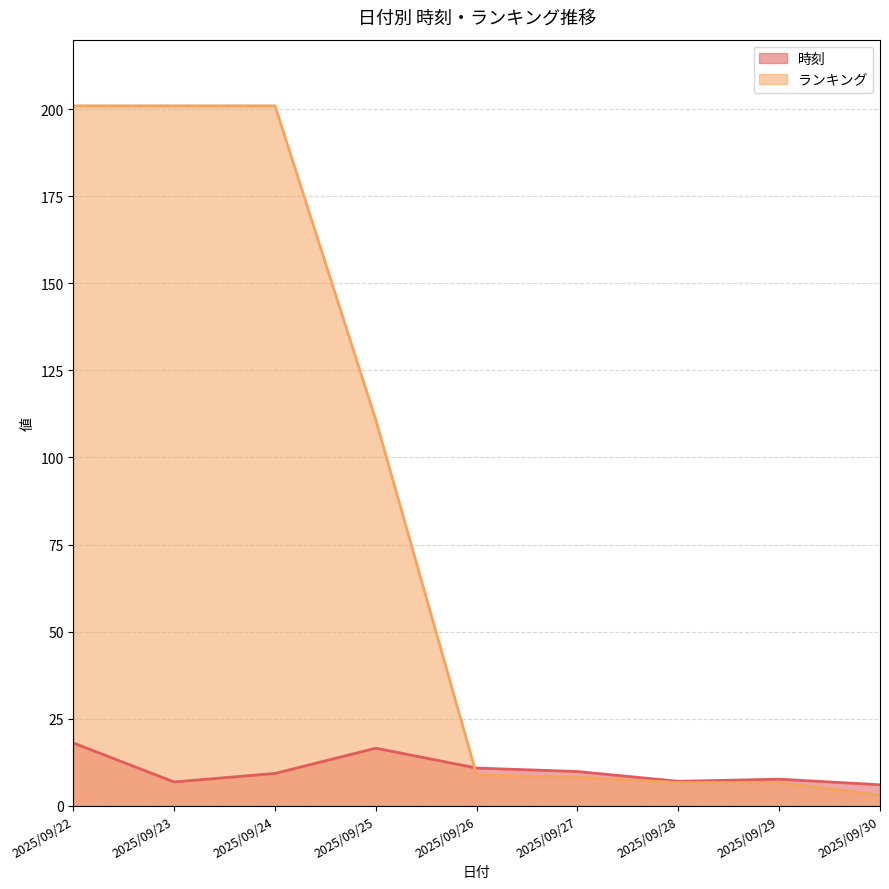

Count the number of categories in the chart.

9